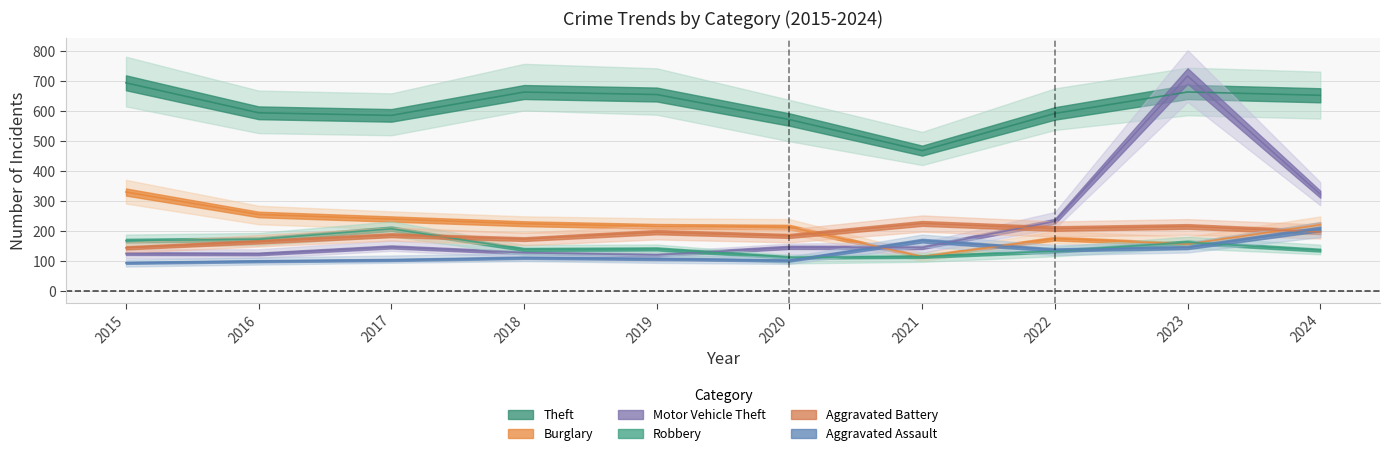

True or false: Theft has a value of 186.8 at 2017.

False